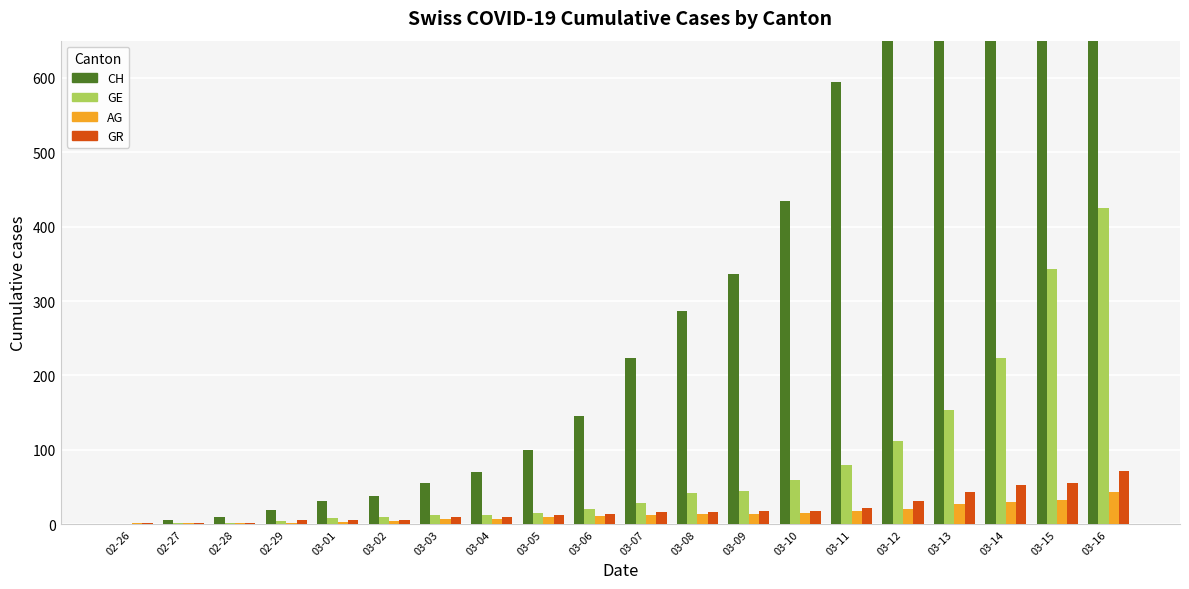

The GE series shows 343 at 03-15. True or false?

True